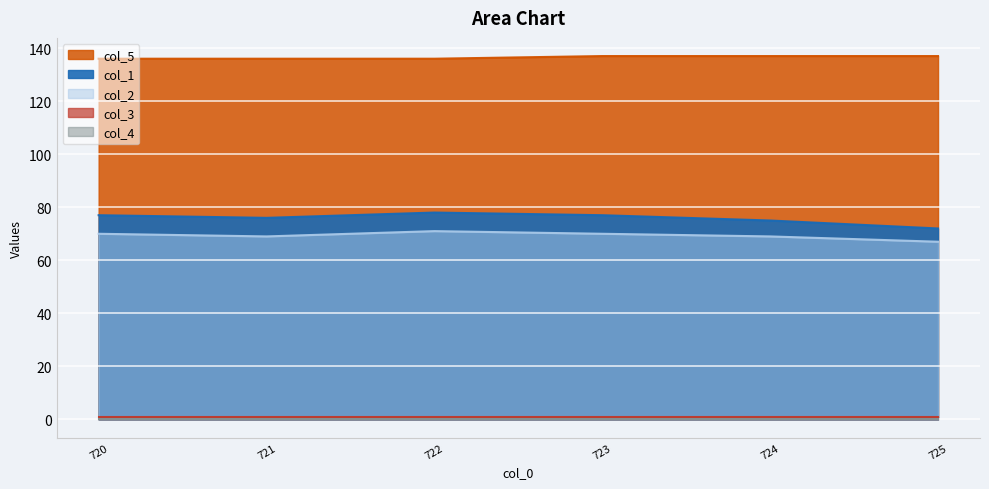

What is the value of the col_1 point at the 1st from the left?

77